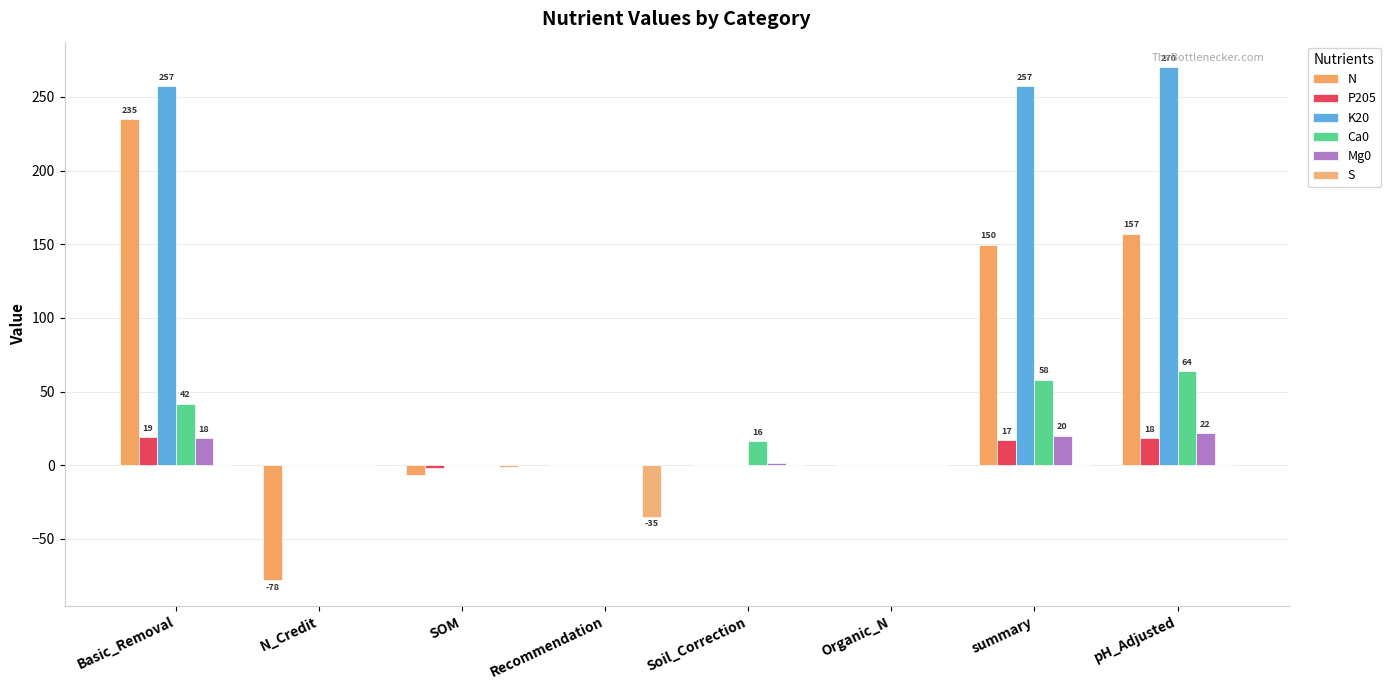

Is the value of S at summary greater than the value of Ca0 at Recommendation?

No